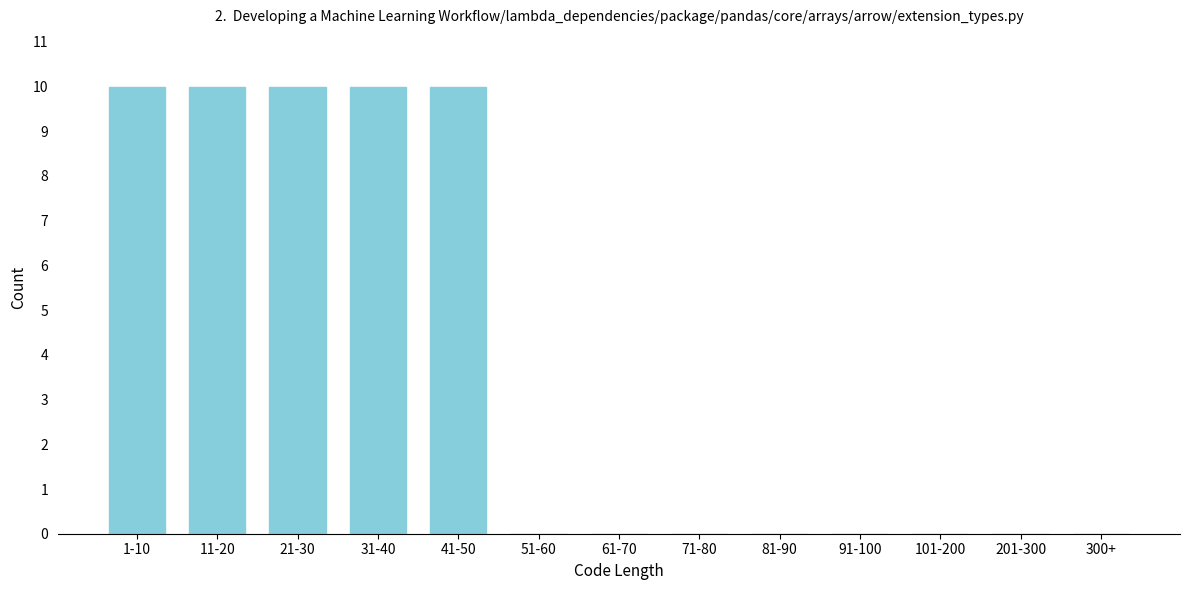

Reading left to right, list all the values displayed in this chart.

1-10=10	11-20=10	21-30=10	31-40=10	41-50=10	51-60=0	61-70=0	71-80=0	81-90=0	91-100=0	101-200=0	201-300=0	300+=0